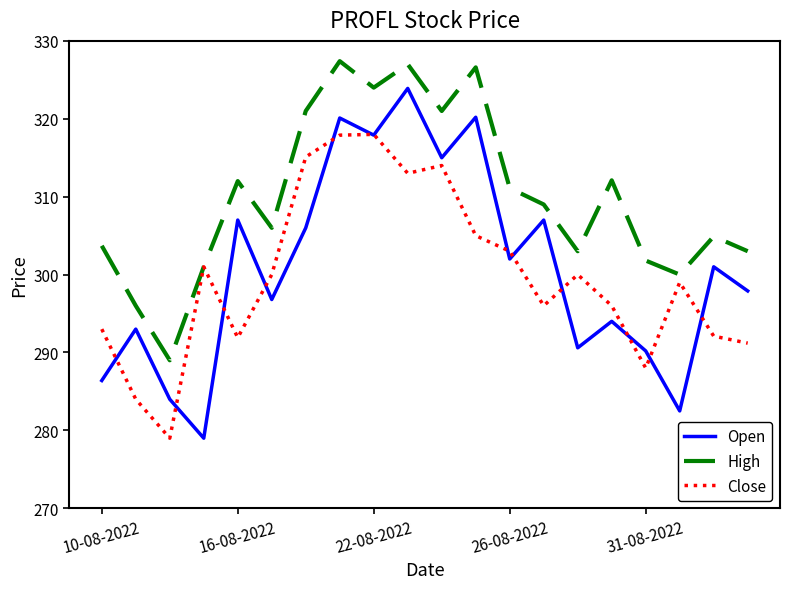

Does the chart have visible grid lines?

No